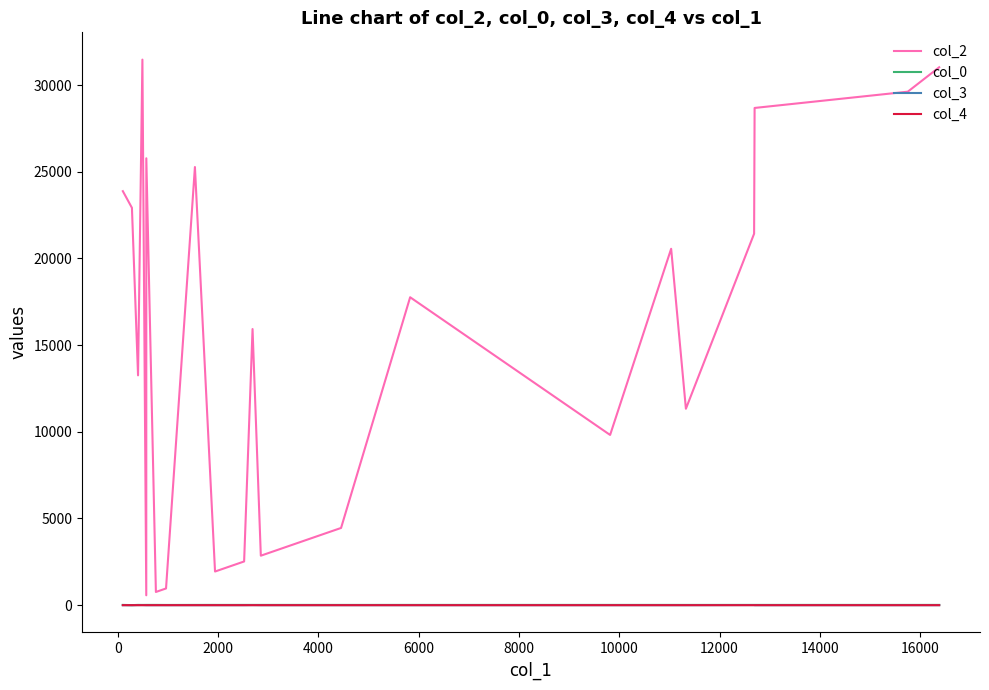

Which series has the largest range (max minus min)?

col_2